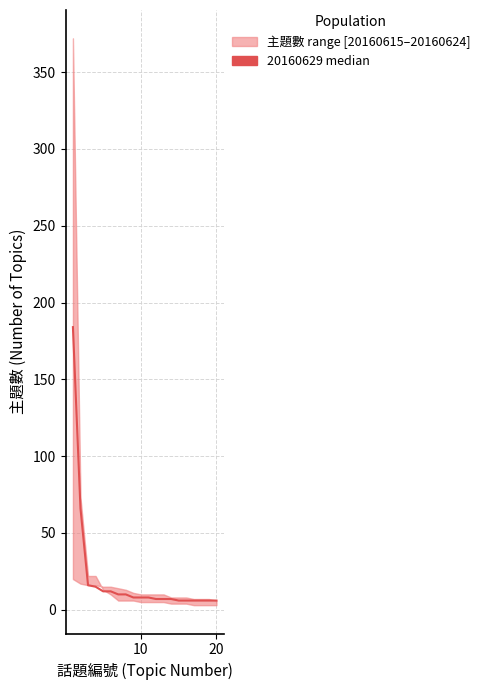

What is the sum of all values?

406